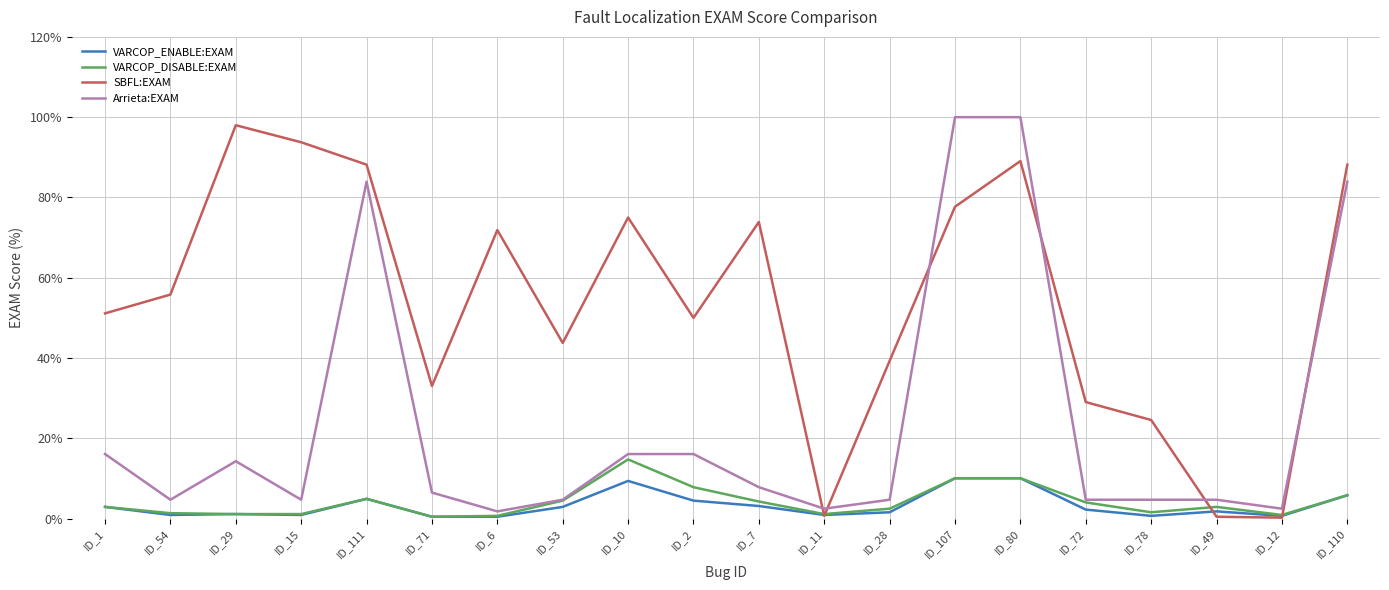

What is the greatest value displayed?

100.0